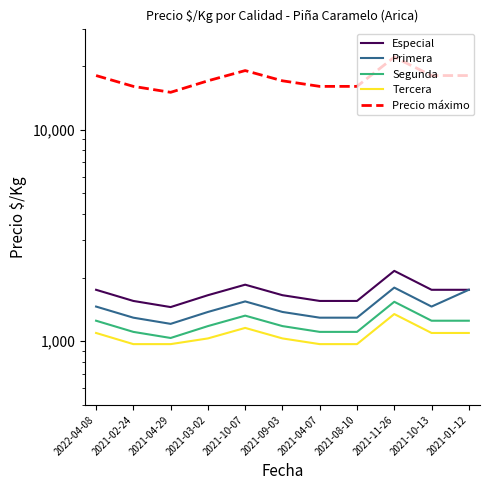

True or false: Especial and Precio máximo intersect in this chart.

False